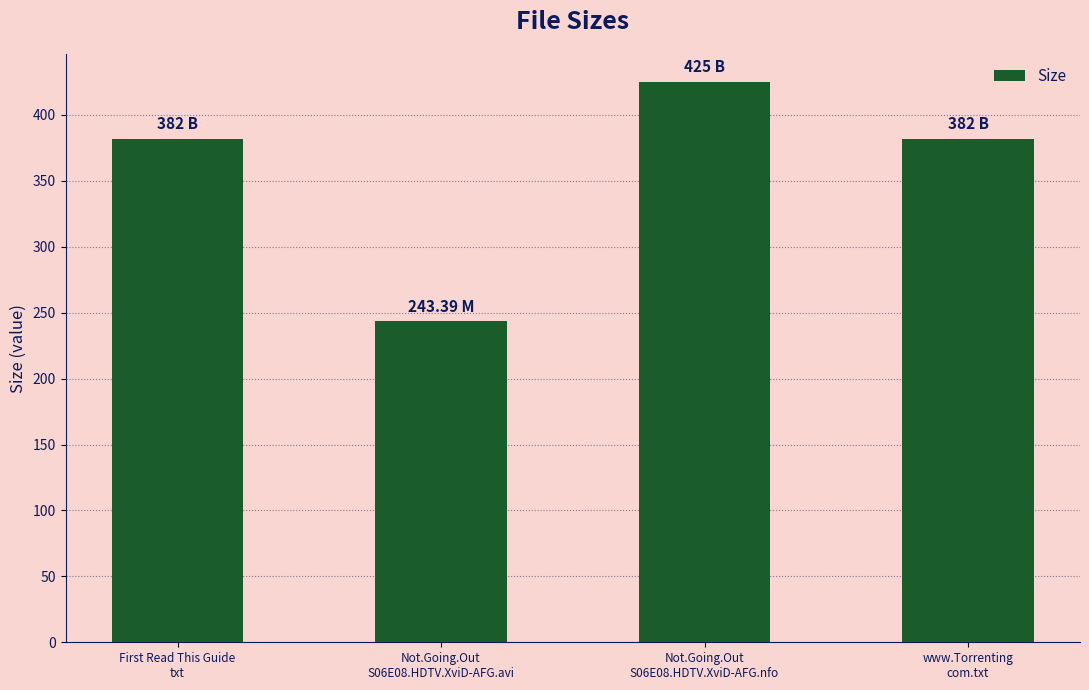

What is the difference between the maximum and minimum values?

181.6